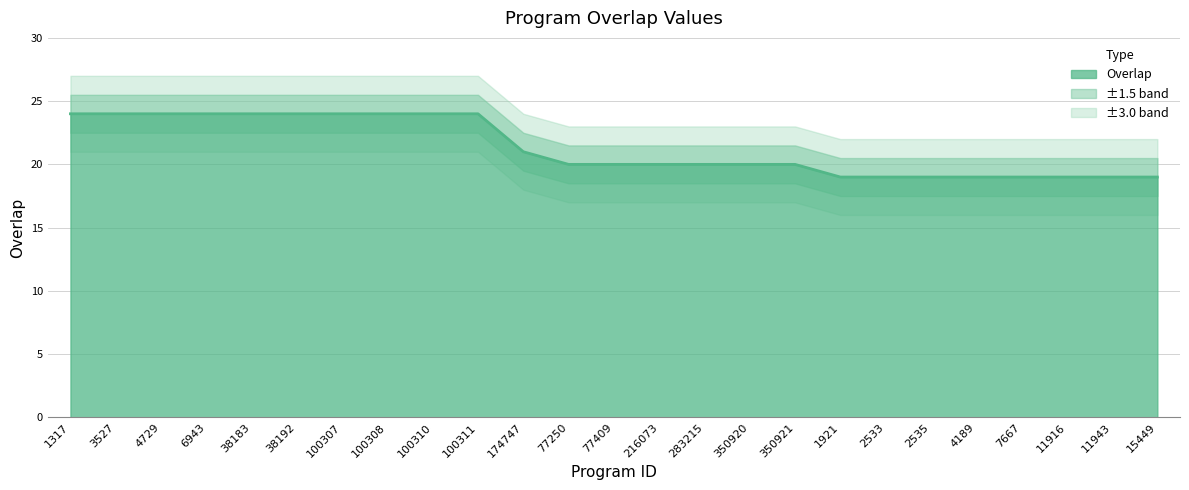

What is the minimum value shown in the chart?

19